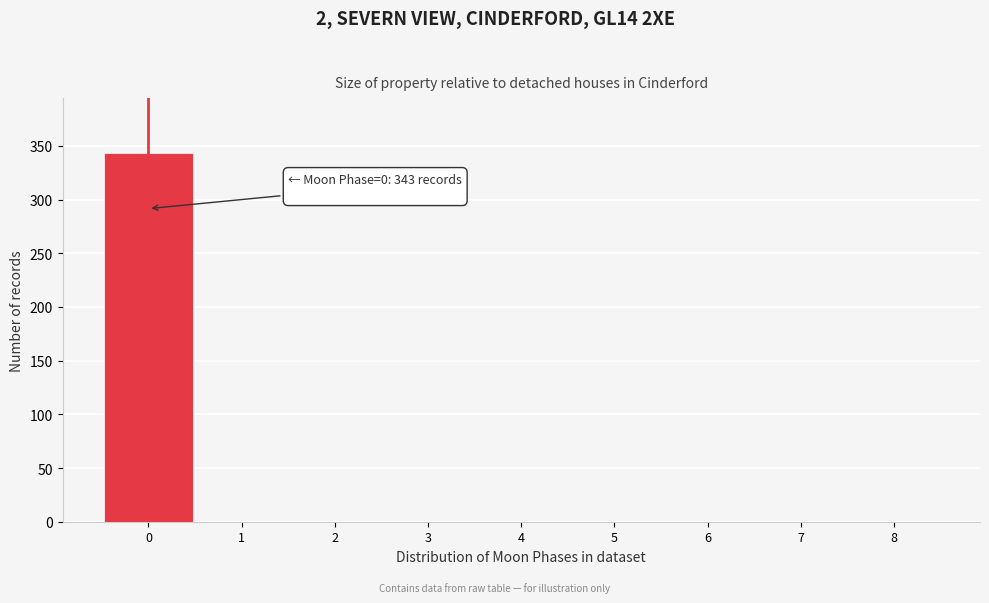

Over which range of the x-axis is the bar tallest?

-0.5 to 0.5